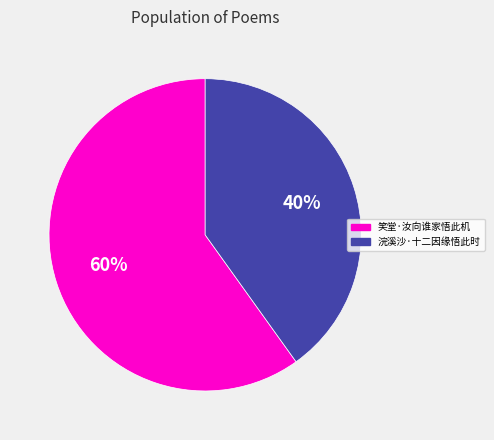

Count the number of slices in the pie.

2